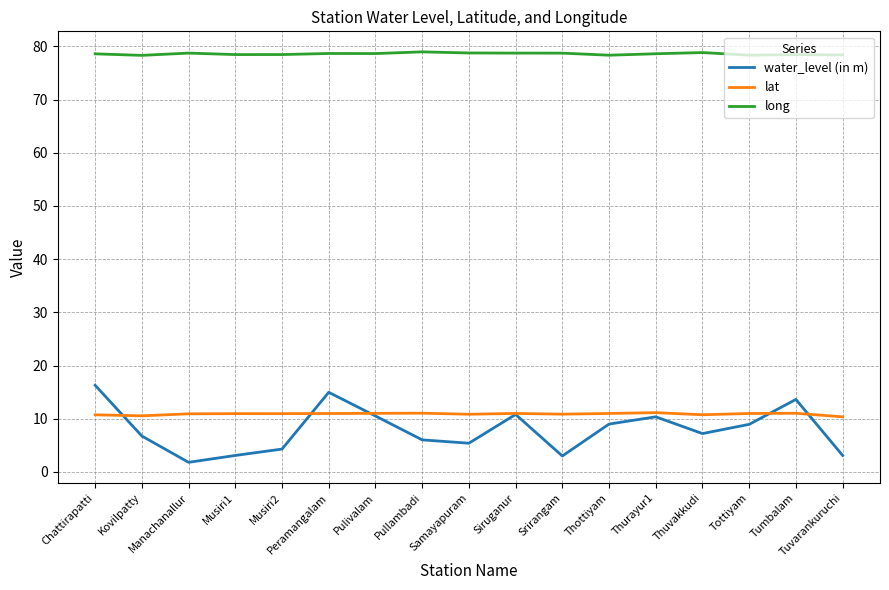

Which series changed the most between Musiri2 and Pulivalam?

water_level (in m)